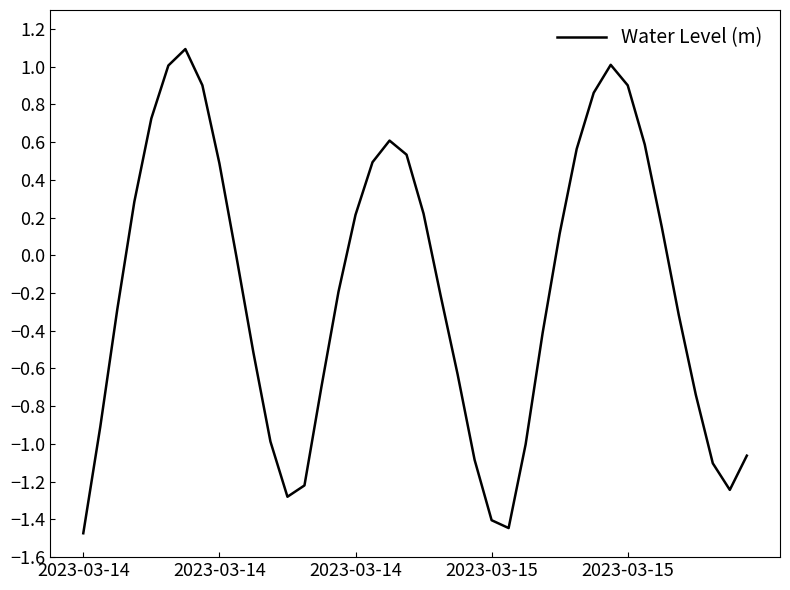

True or false: there are more than 1 points higher than both neighbors.

True